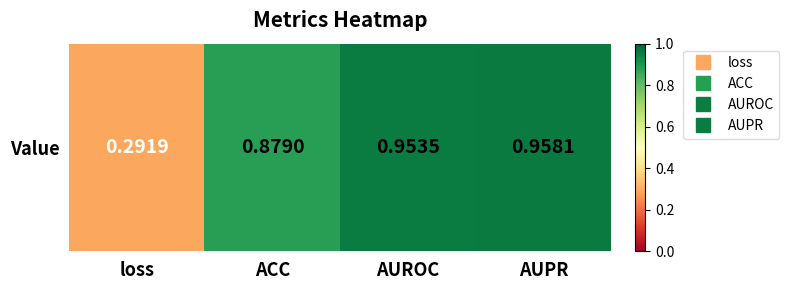

List the labels in order of value, smallest first.

loss, ACC, AUROC, AUPR